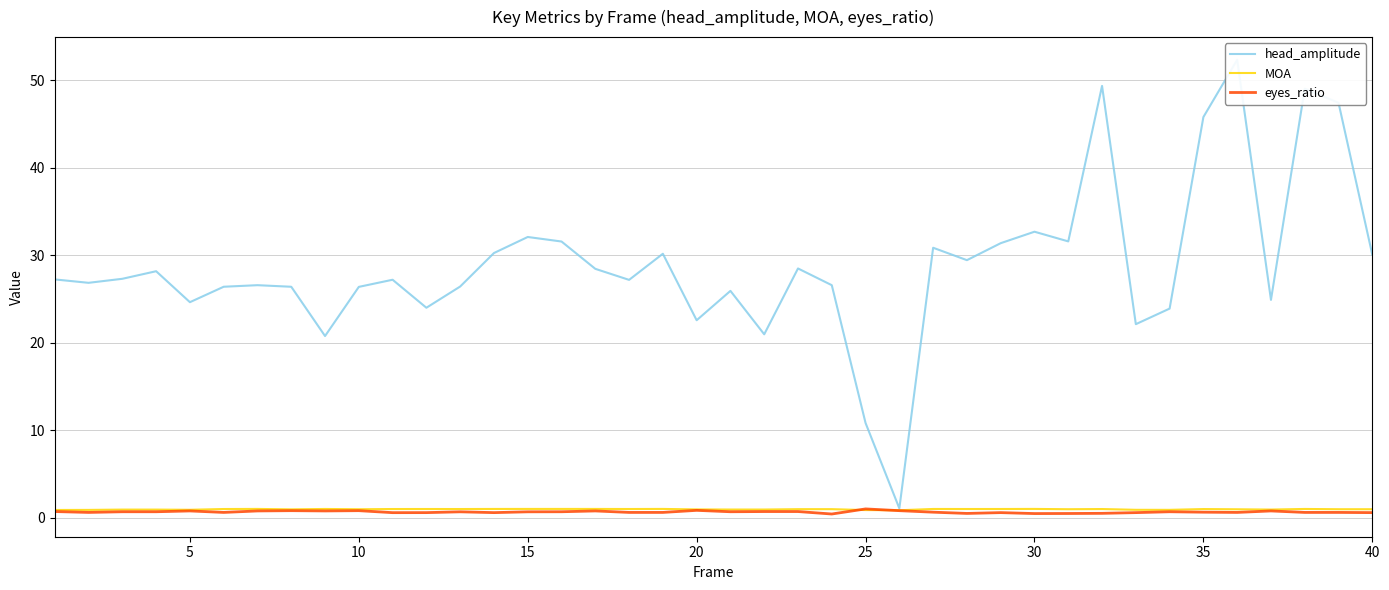

Is the value of MOA at 23 greater than the value of eyes_ratio at 19?

Yes